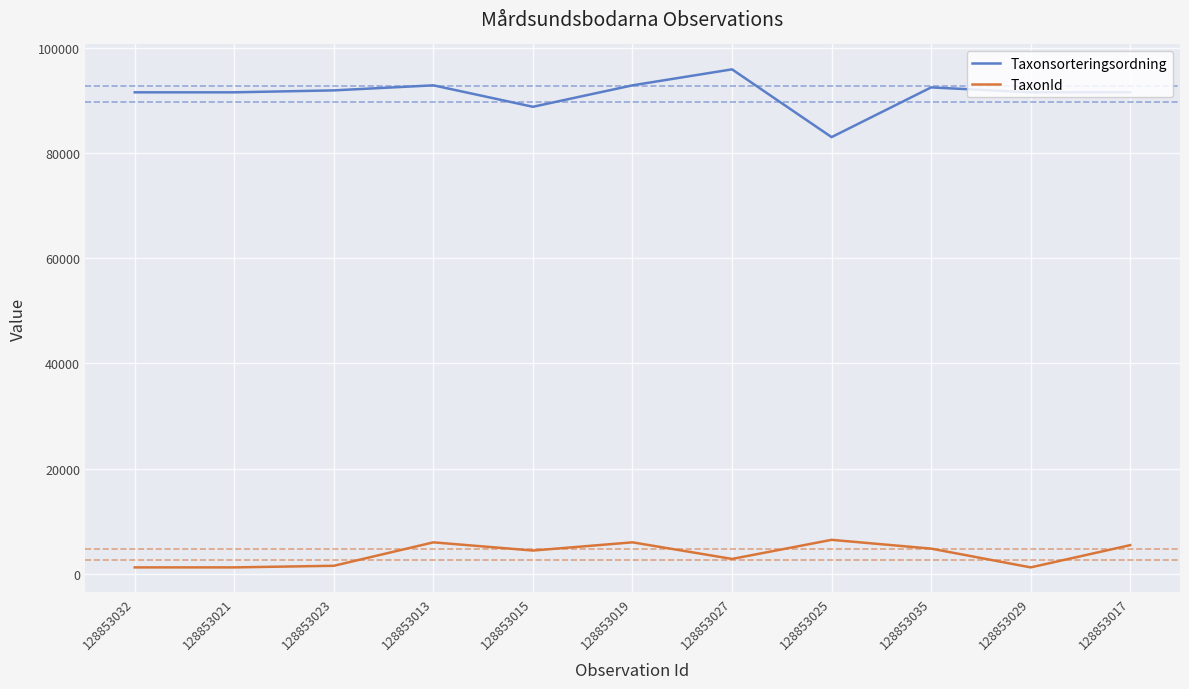

True or false: Taxonsorteringsordning has a value of 137754 at 128853015.

False